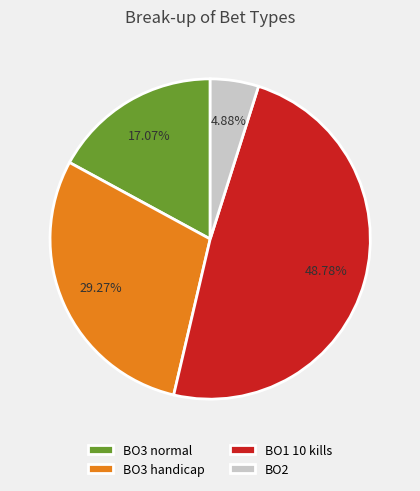

To the nearest percent, what is the average slice percentage?

25%